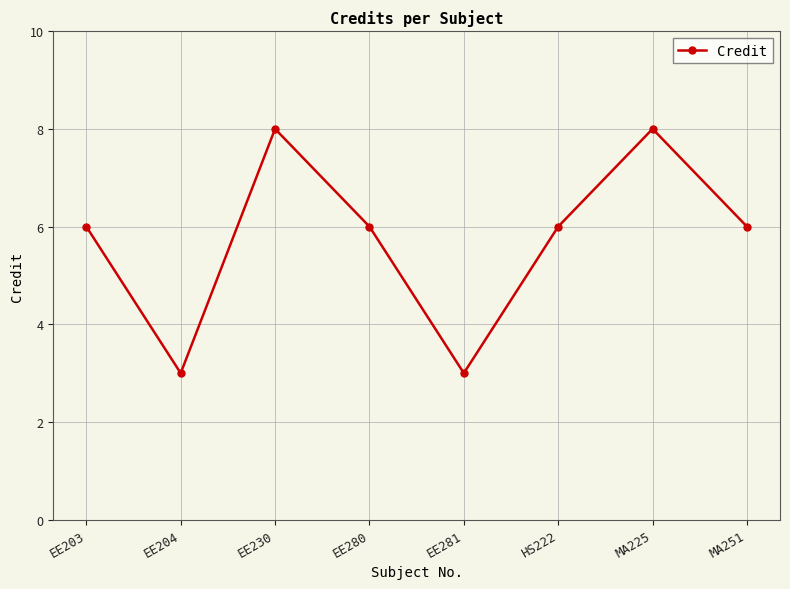

Does the chart display data point markers on the line(s)?

Yes